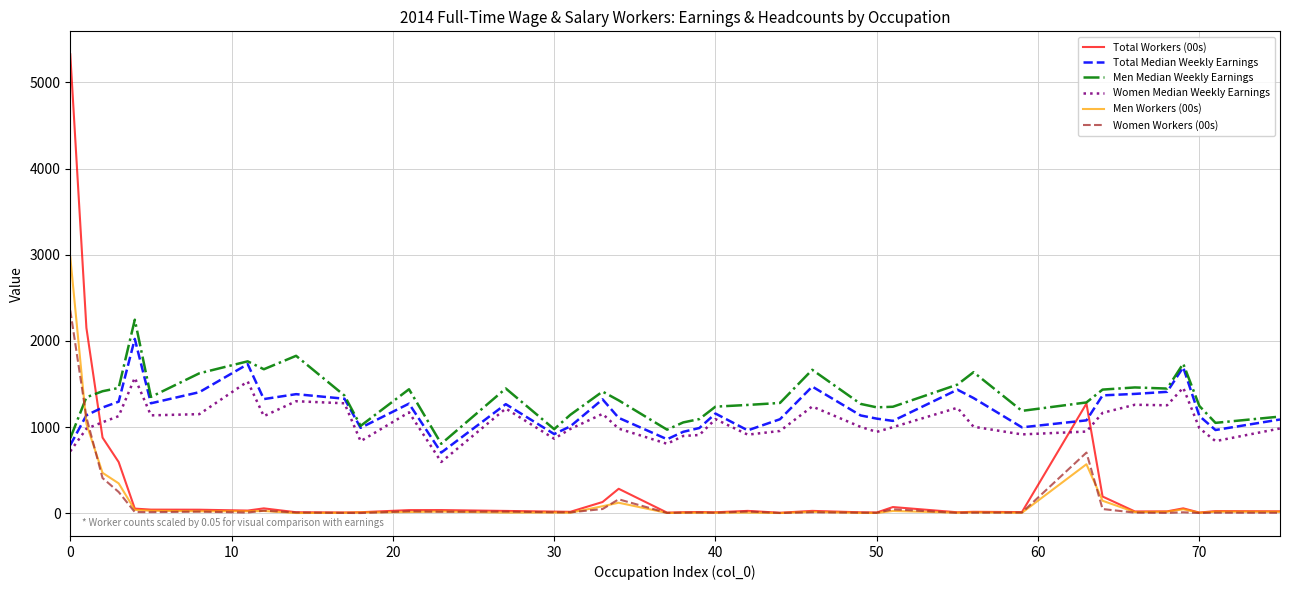

In Men Median Weekly Earnings, how many points are lower than both neighbors (excluding endpoints)?

10